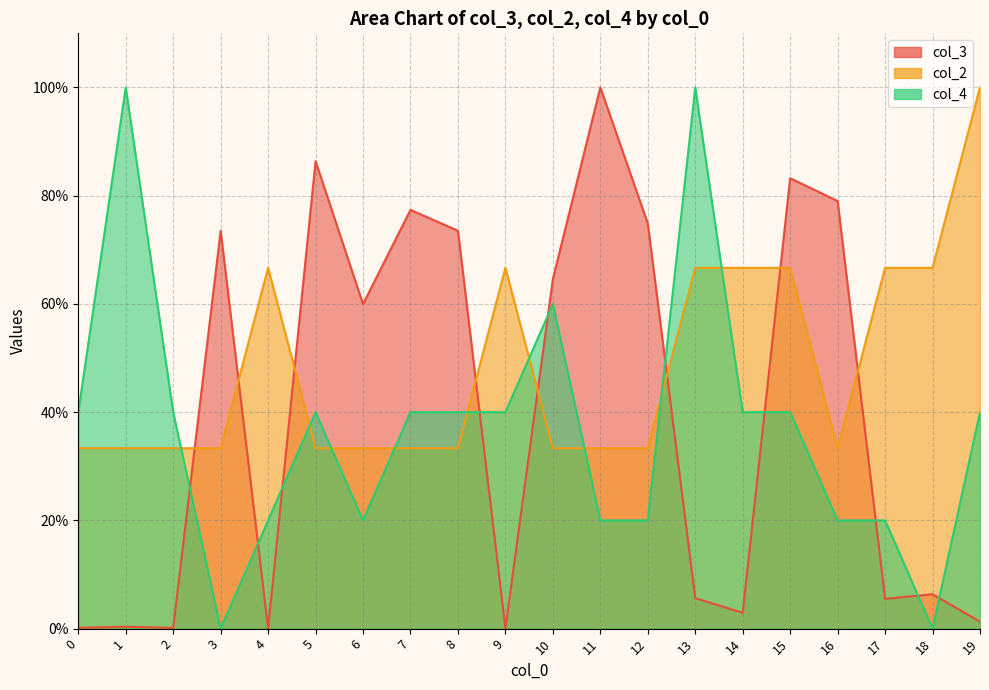

Reading left to right, extract all data points from this chart.

col_3: 0.1	0.4	0.1	73.5	0.1	86.4	60.0	77.4	73.5	0.1	64.6	100.0	74.9	5.6	2.9	83.2	79.0	5.5	6.4	1.3
col_2: 33.3	33.3	33.3	33.3	66.7	33.3	33.3	33.3	33.3	66.7	33.3	33.3	33.3	66.7	66.7	66.7	33.3	66.7	66.7	100.0
col_4: 40.0	100.0	40.0	0.0	20.0	40.0	20.0	40.0	40.0	40.0	60.0	20.0	20.0	100.0	40.0	40.0	20.0	20.0	0.0	40.0